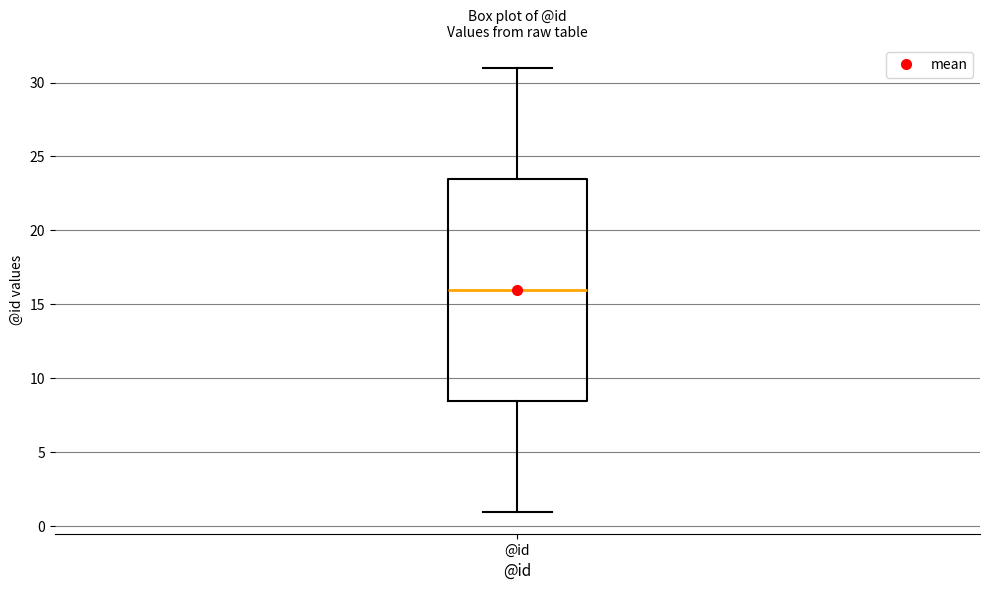

Where is the lower edge of the box for @id on the y-axis? The values are not printed on the chart, so give them approximately, as read against the axis.

8.5